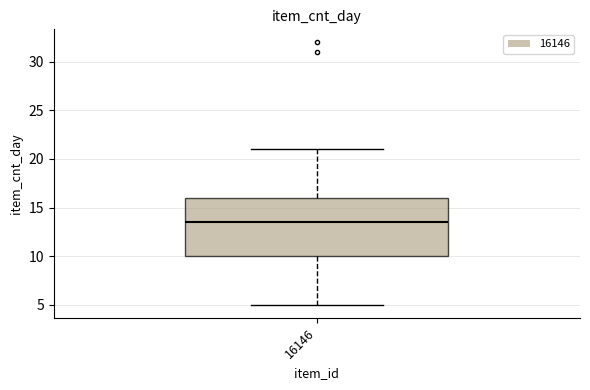

Where does the median line of the box at x = 16146 sit on the y-axis? The values are not printed on the chart, so give them approximately, as read against the axis.

13.5